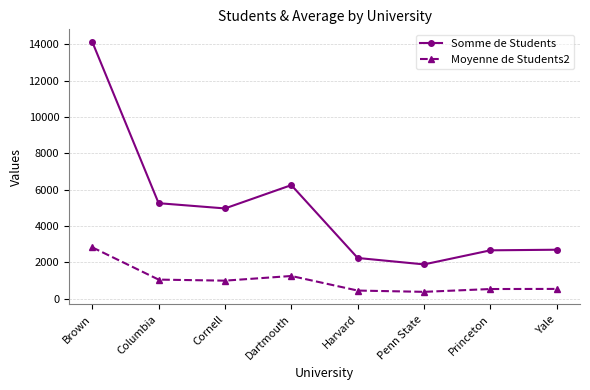

What is the label of the 4th point from the left?

Dartmouth